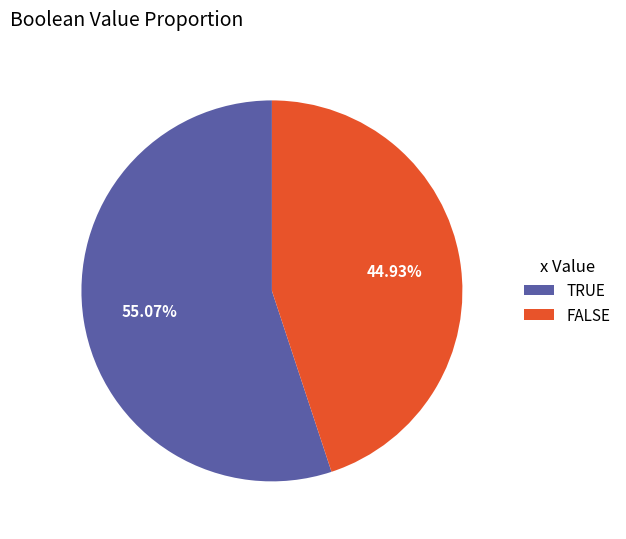

To the nearest percent, what portion does TRUE represent?

55%